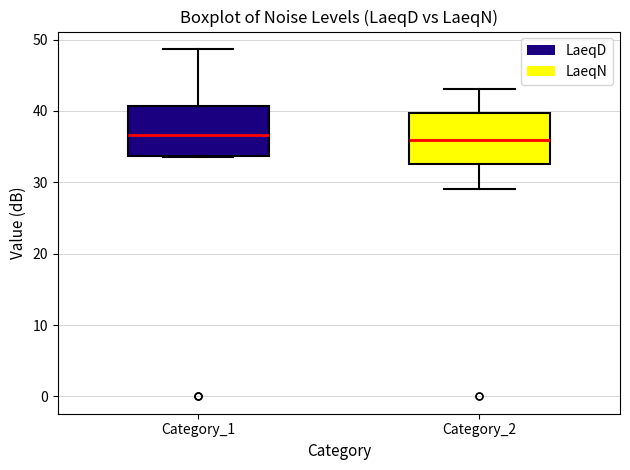

Reading left to right, transcribe this box plot: for each box, give where its median line is, the range the box spans, and where its two whiskers end, as read against the y-axis. The values are not printed on the chart, so give them approximately, as read against the axis.

Category_1: median 37, box 34 to 41, whiskers 34 to 49
Category_2: median 36, box 33 to 40, whiskers 29 to 43